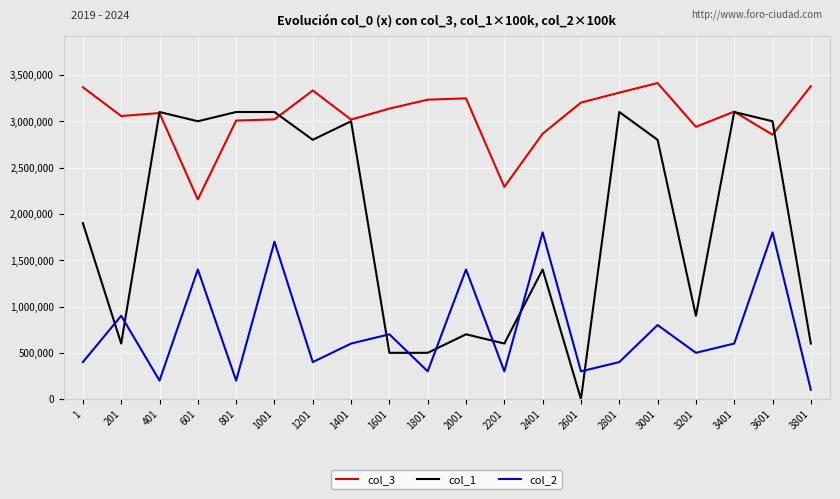

What is the difference between the col_1 values at 601 and 2801?

100000